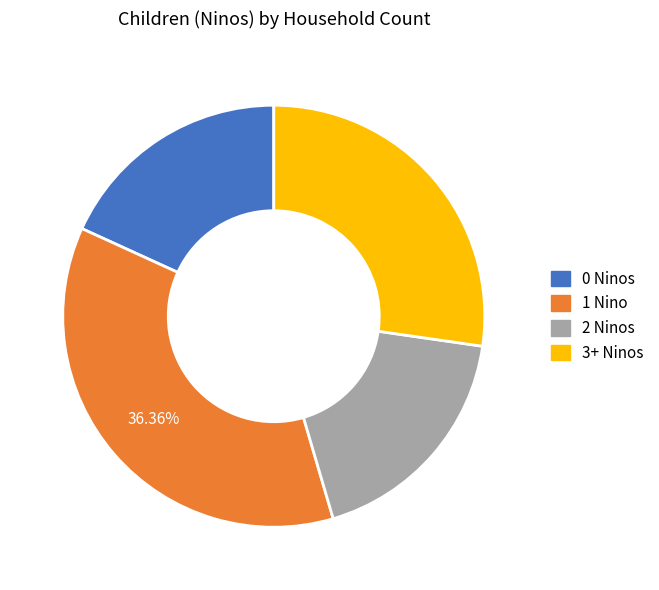

What is the ratio of the value at 3+ Ninos to the value at 0 Ninos?

1.5